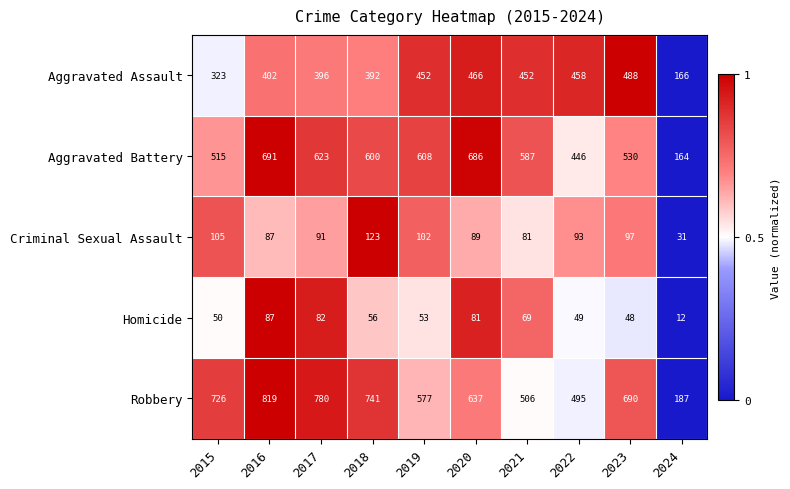

Where does the Aggravated Battery series first go above 600?

2016